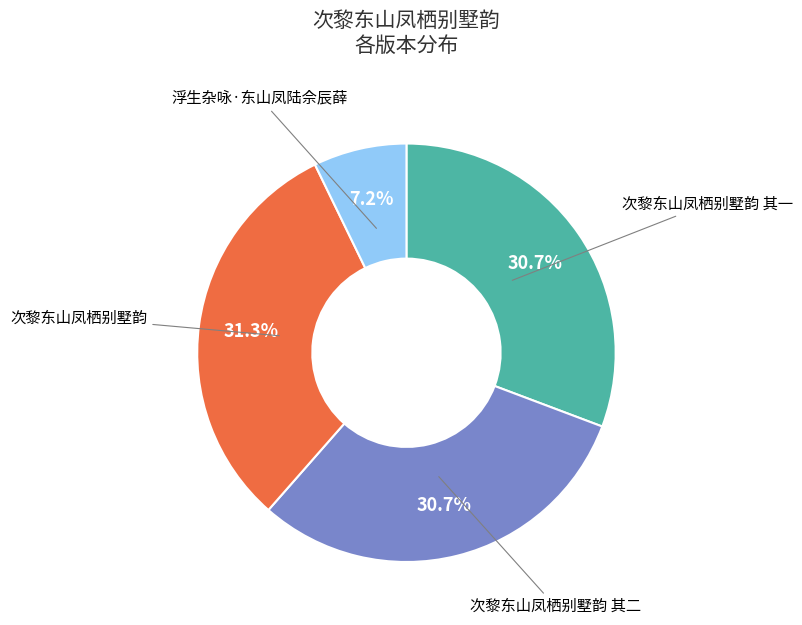

What is the largest slice in the pie chart?

次黎东山凤栖别墅韵